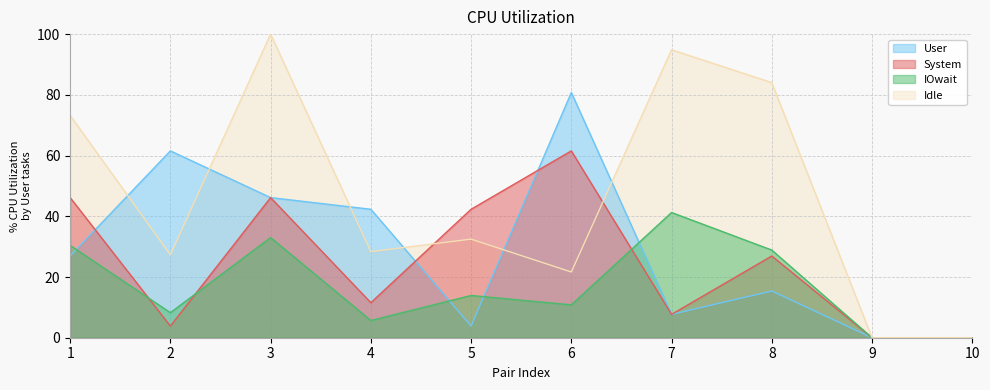

How many values in the mod26 (col2) series exceed 26?

5